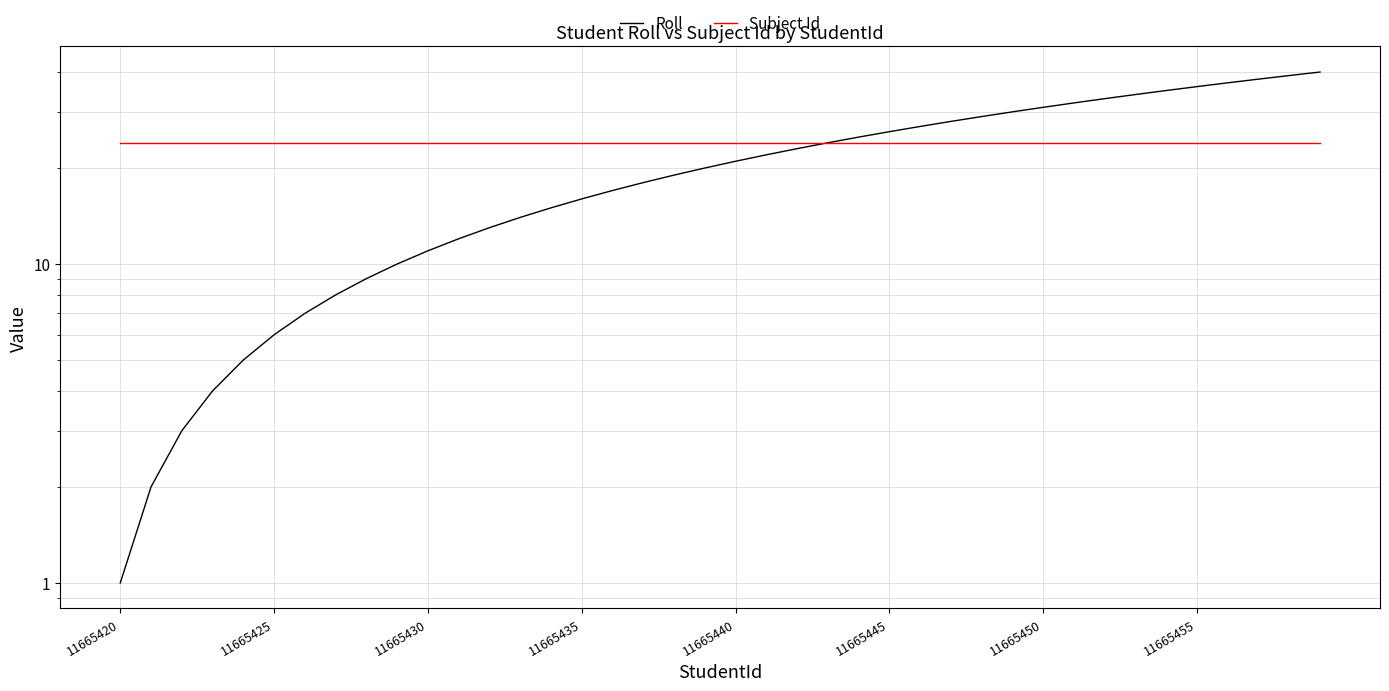

Rank the series by their maximum value, from highest to lowest.

Roll, Subject Id